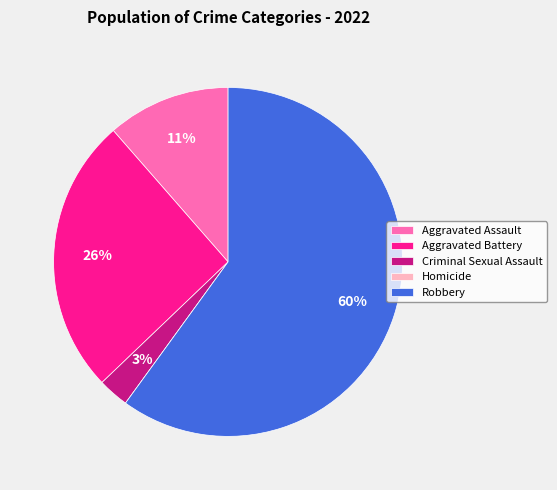

What is the largest slice in the pie chart?

Robbery